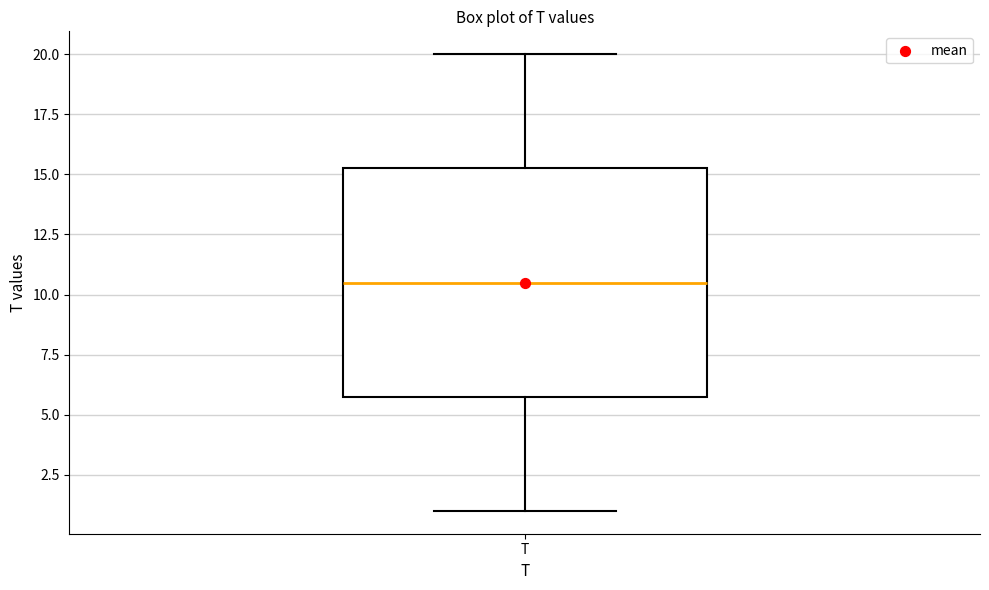

Read this box plot against the y-axis: the position of the median line, the range covered by the box, and the ends of both whiskers. The values are not printed on the chart, so give them approximately, as read against the axis.

median 10.5, box 6.0 to 15.5, whiskers 1.0 to 20.0